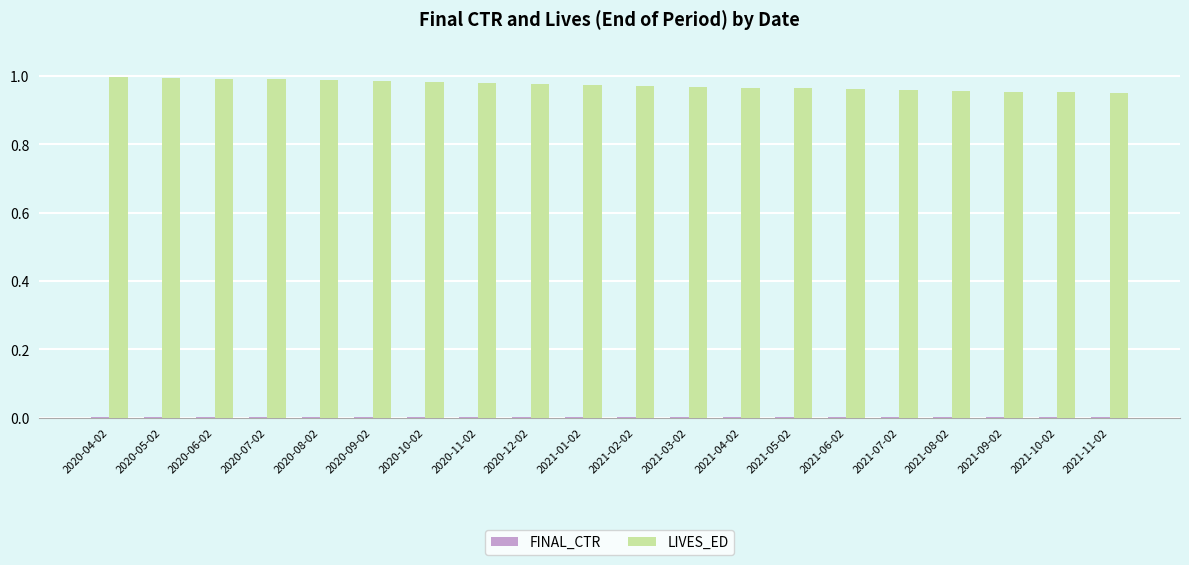

What is the sum of all LIVES_ED values?

19.5